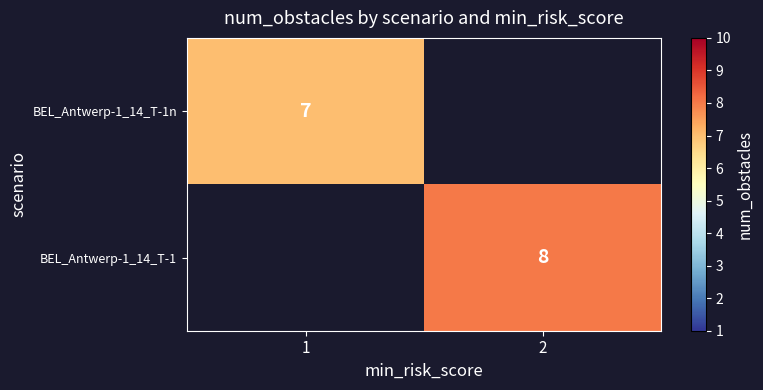

Is the value of BEL_Antwerp-1_14_T-1n at 1 greater than the value of BEL_Antwerp-1_14_T-1 at 2?

No